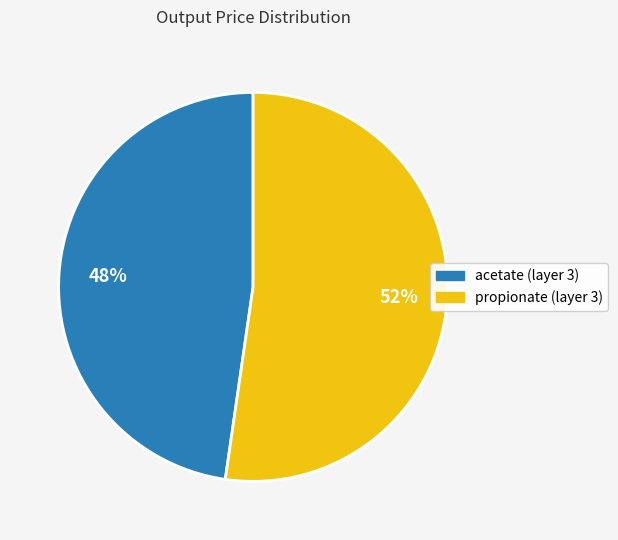

Rank the categories by value from highest to lowest.

propionate (layer 3), acetate (layer 3)